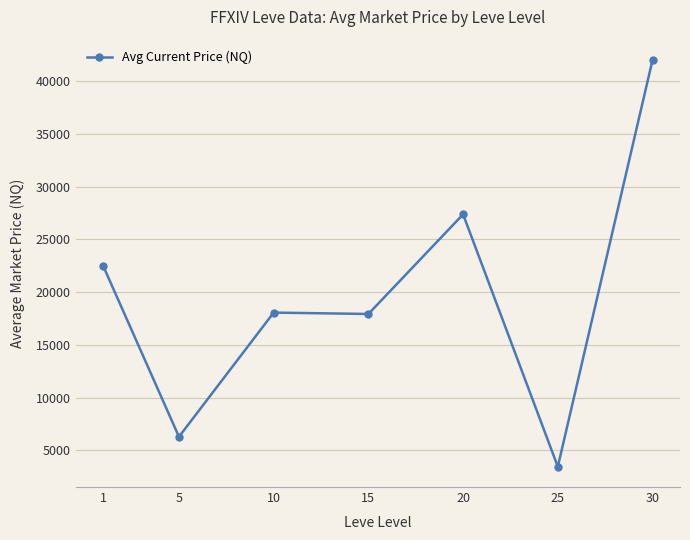

What is the difference between the maximum and minimum values?

38566.9